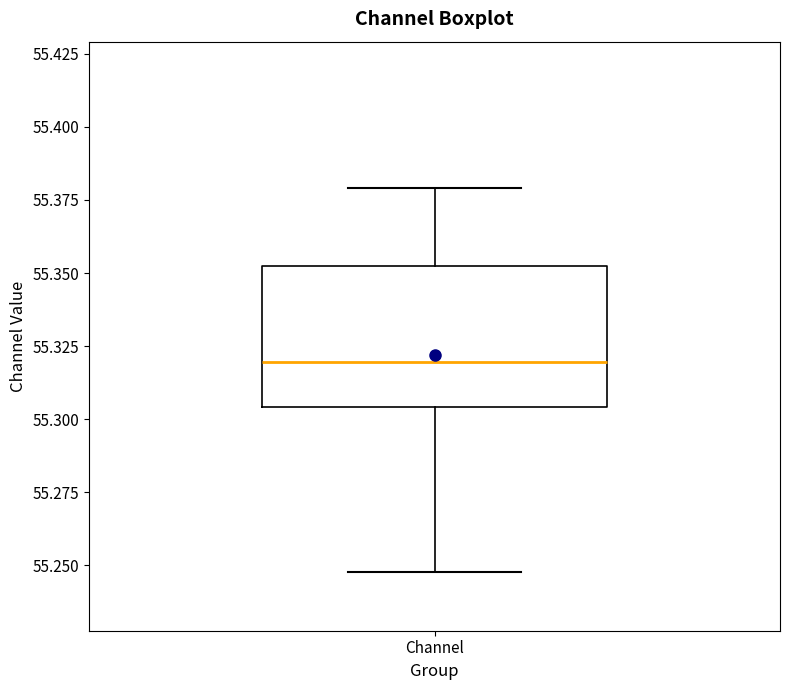

Transcribe this box plot: give where the median line is, the range the box spans, and where the two whiskers end, as read against the y-axis. The values are not printed on the chart, so give them approximately, as read against the axis.

median 55.320, box 55.305 to 55.350, whiskers 55.250 to 55.380